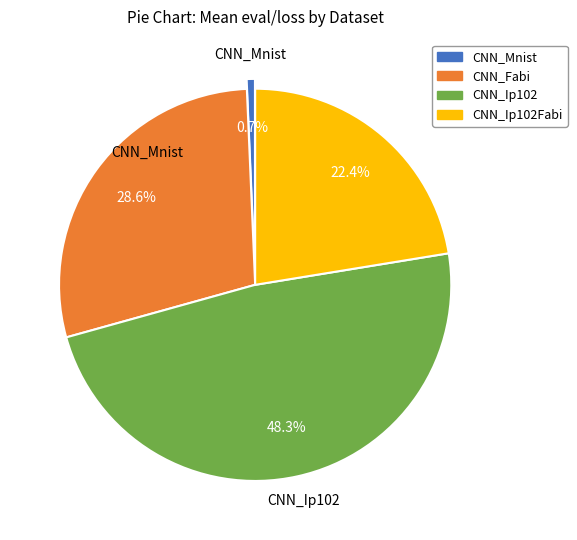

Is there a majority slice in this chart?

No